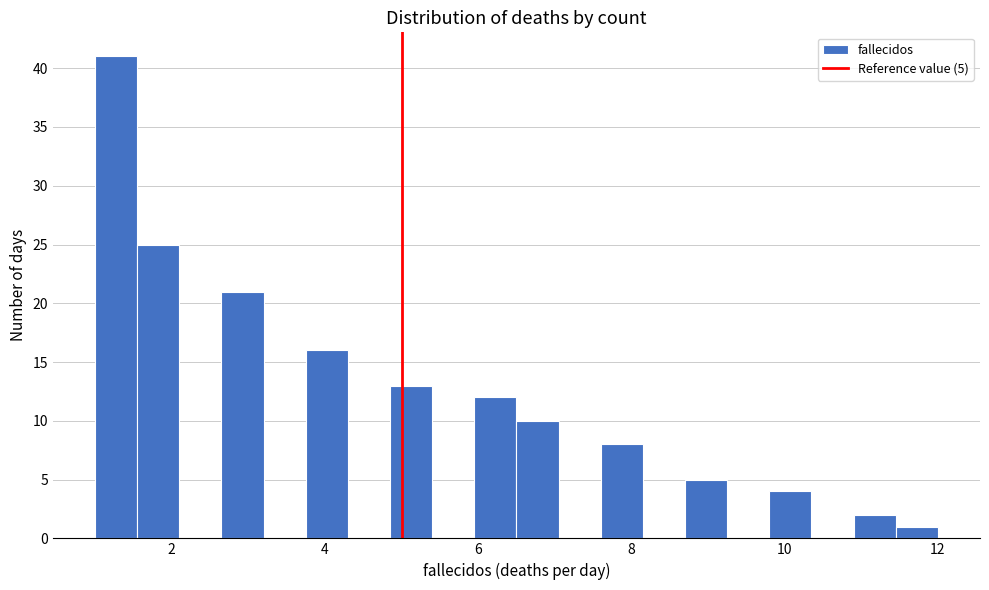

Read against the x-axis, roughly where is the centre of the tallest bar?

1.2